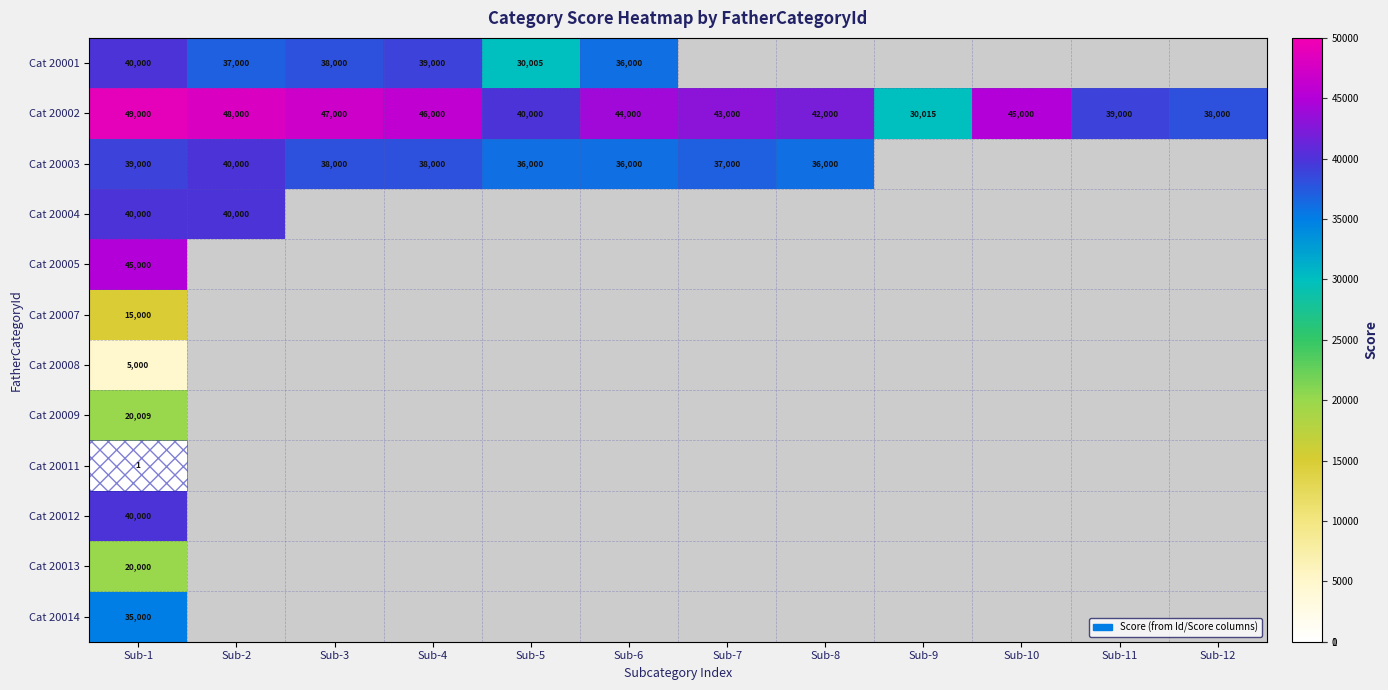

The Cat 20007 series shows 9116 at Sub-1. True or false?

False